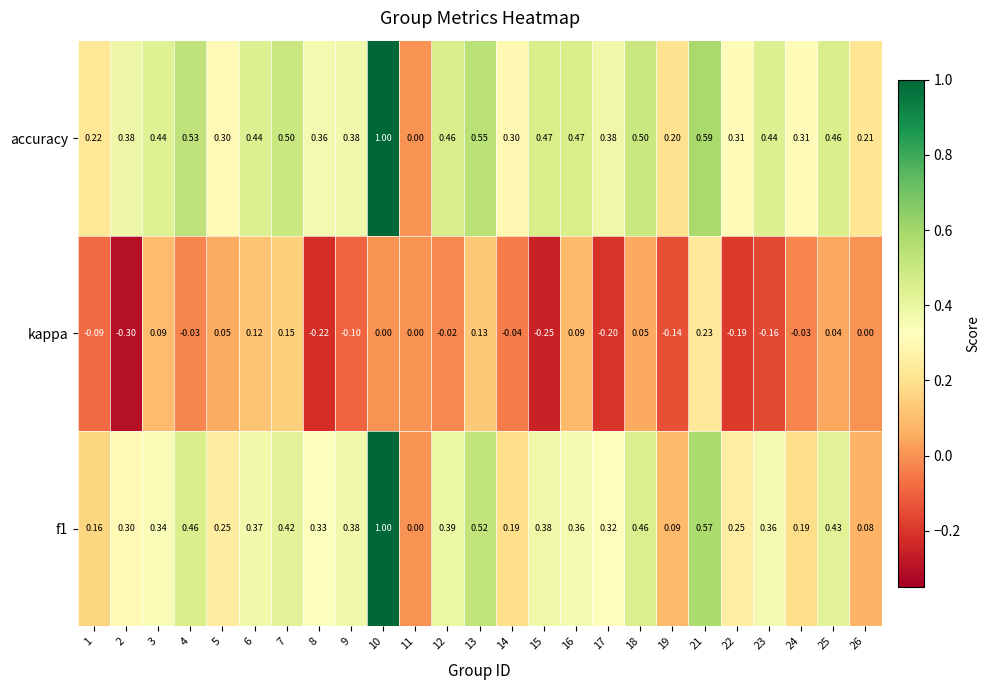

Is the value of kappa at 8 greater than the value of f1 at 4?

No